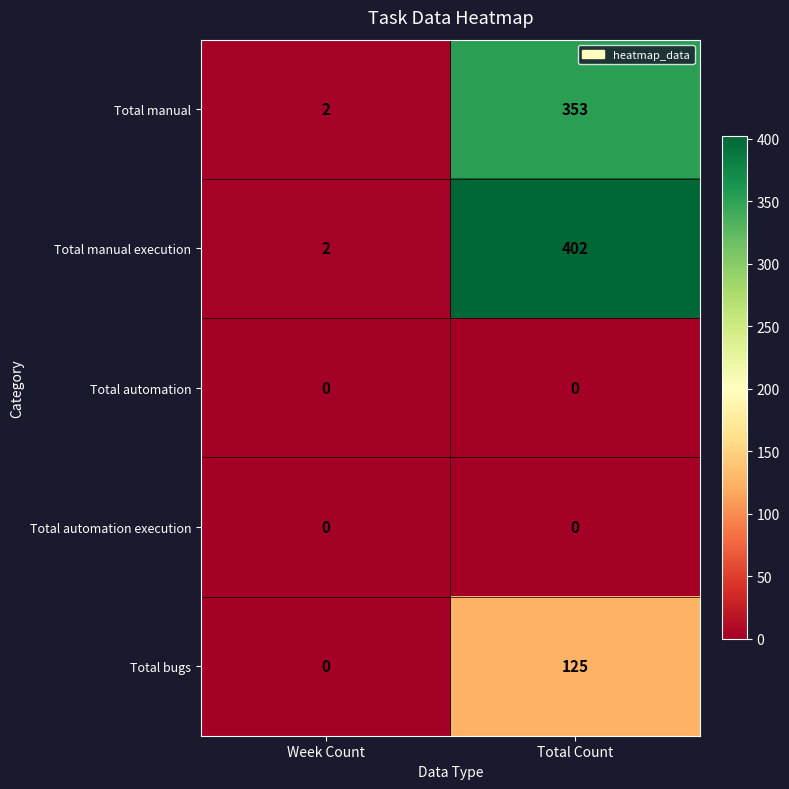

At which category does the chart reach its peak across all series?

Total Count